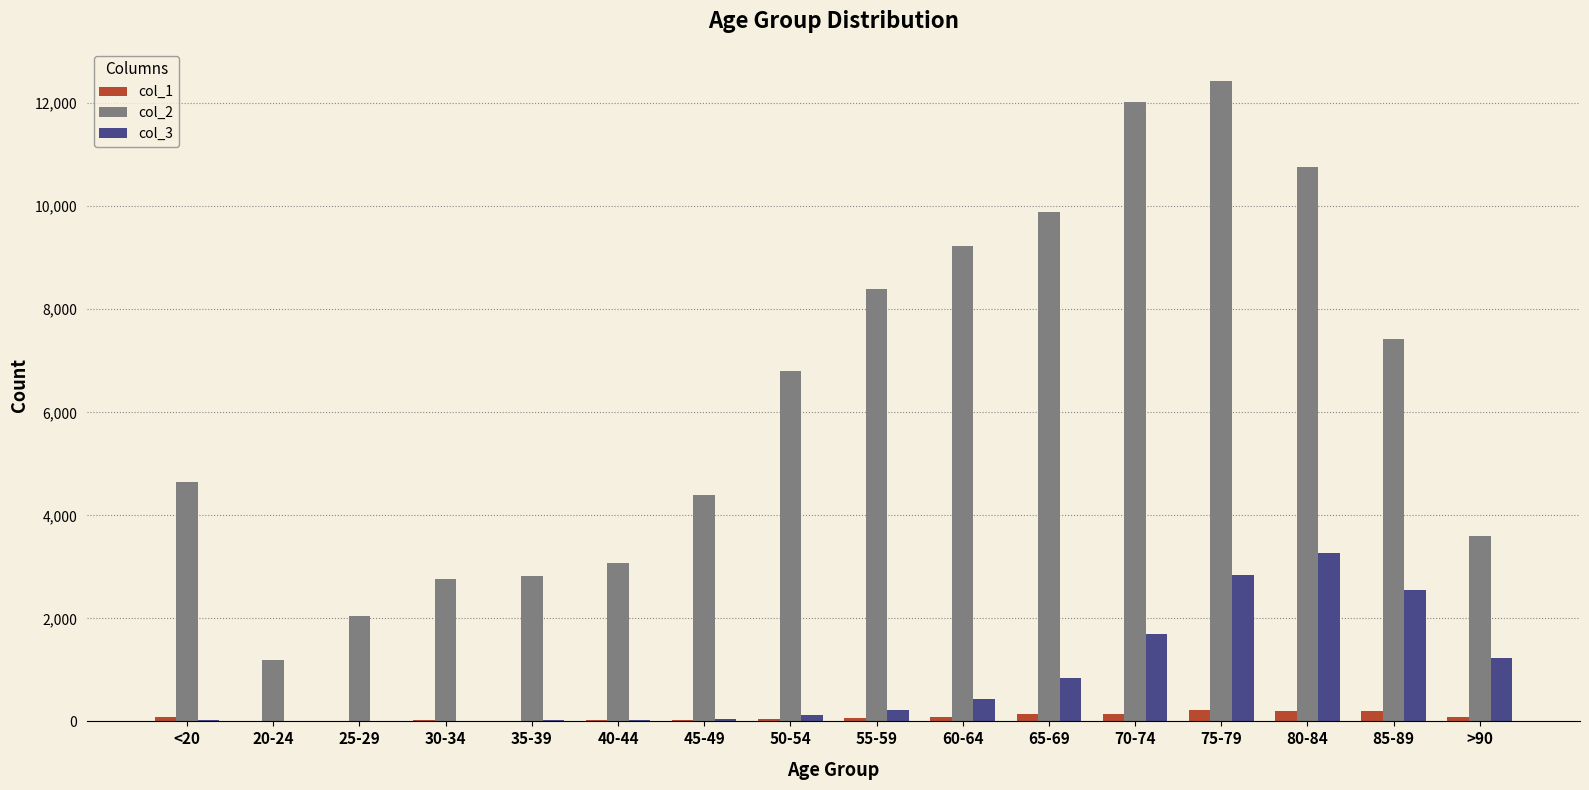

Which series has the largest total across all categories?

col_2